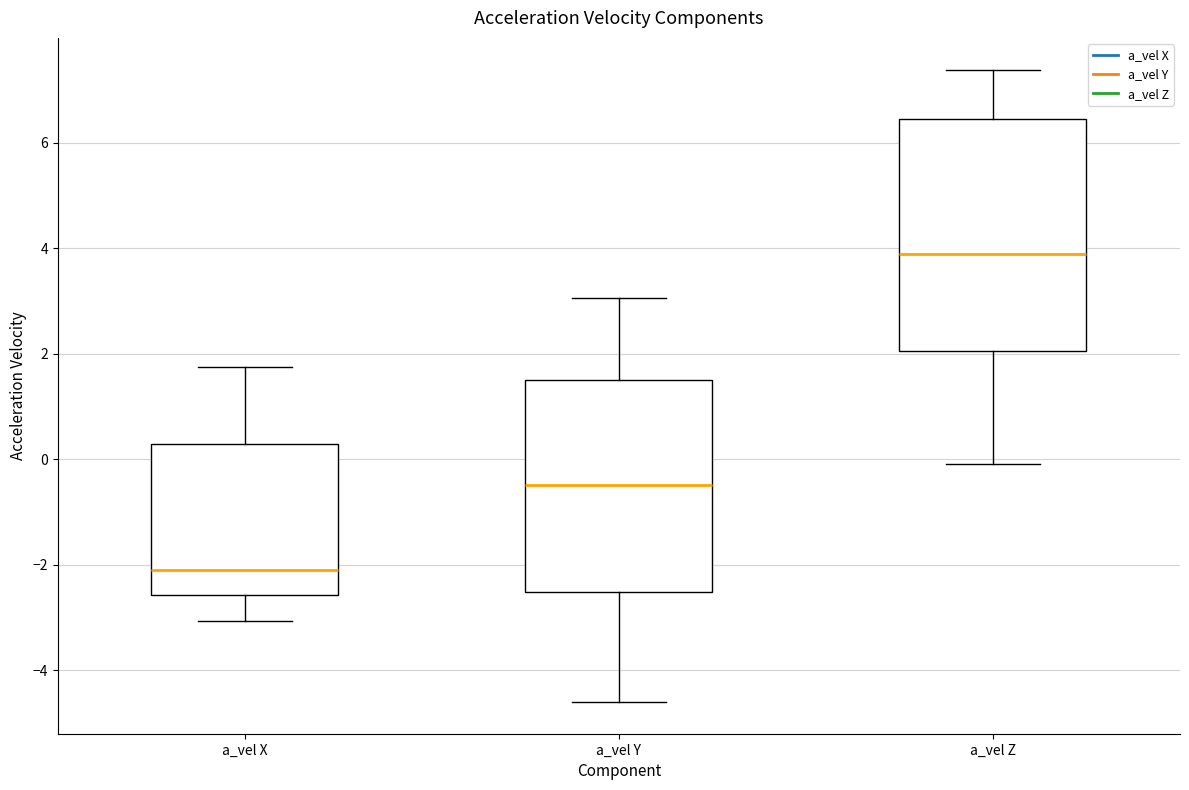

Which box's median line is the lowest?

a_vel X